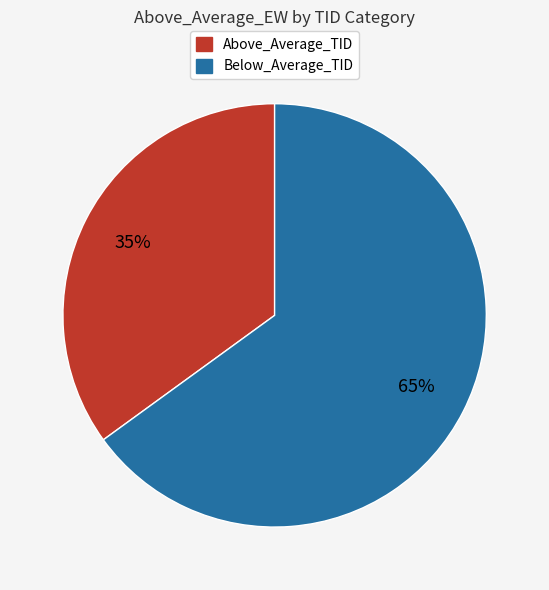

What is the largest slice in the pie chart?

Below_Average_TID